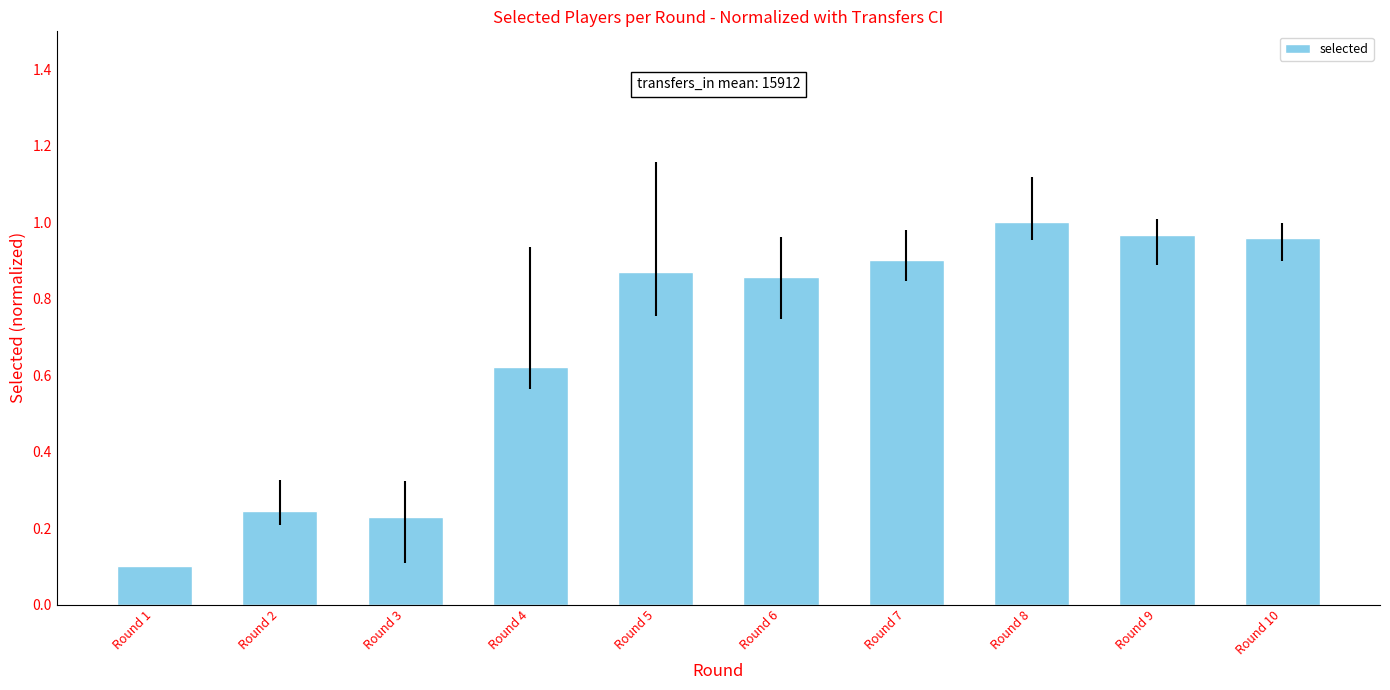

Which category has the highest value across all series?

Round 8